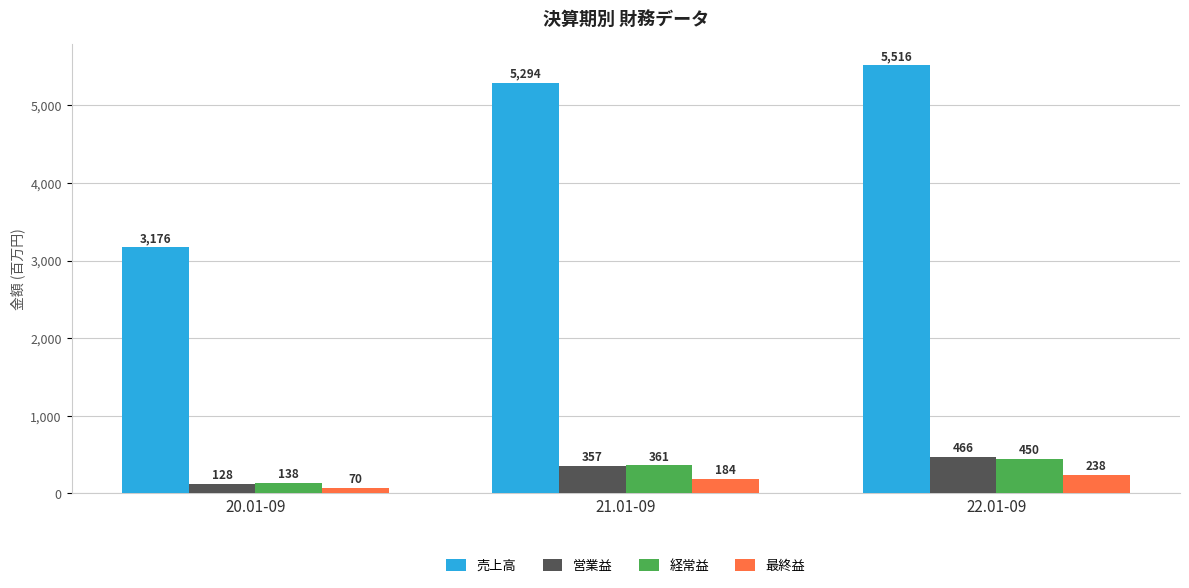

What is the value of the 営業益 bar at the 2nd from the left?

357